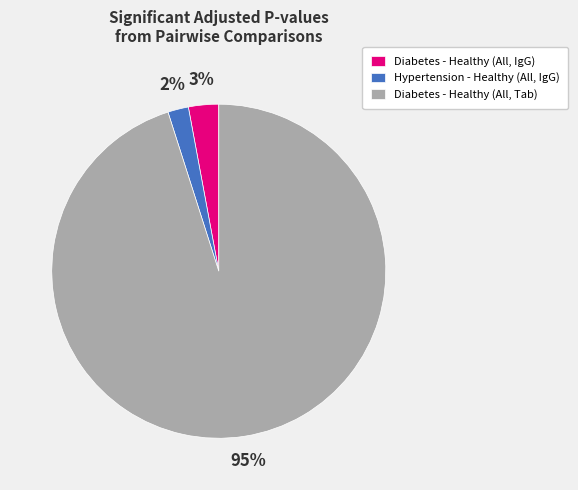

To the nearest percent, what is the average slice percentage?

33%